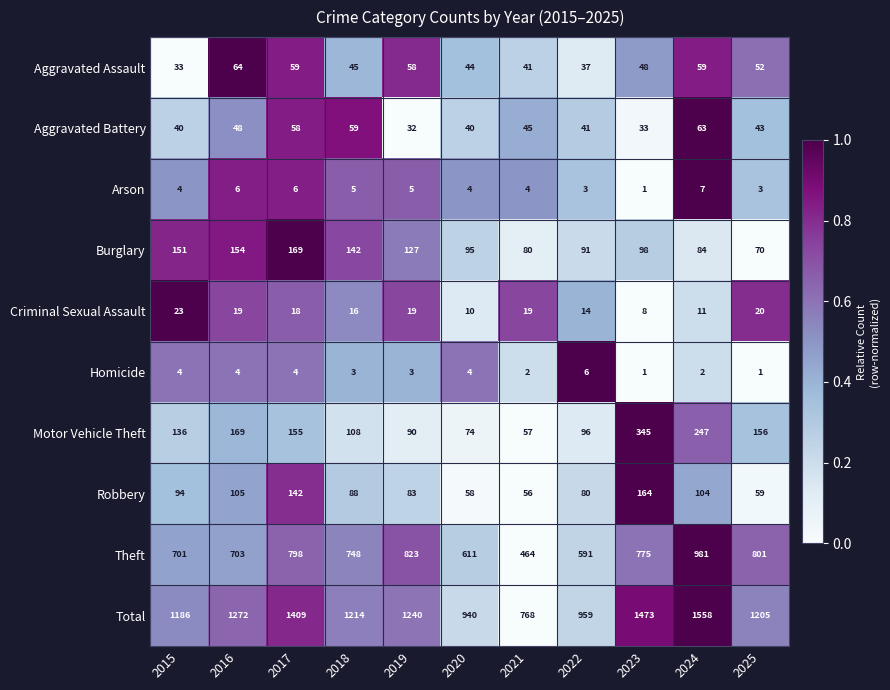

The Robbery series shows 67 at 2017. True or false?

False